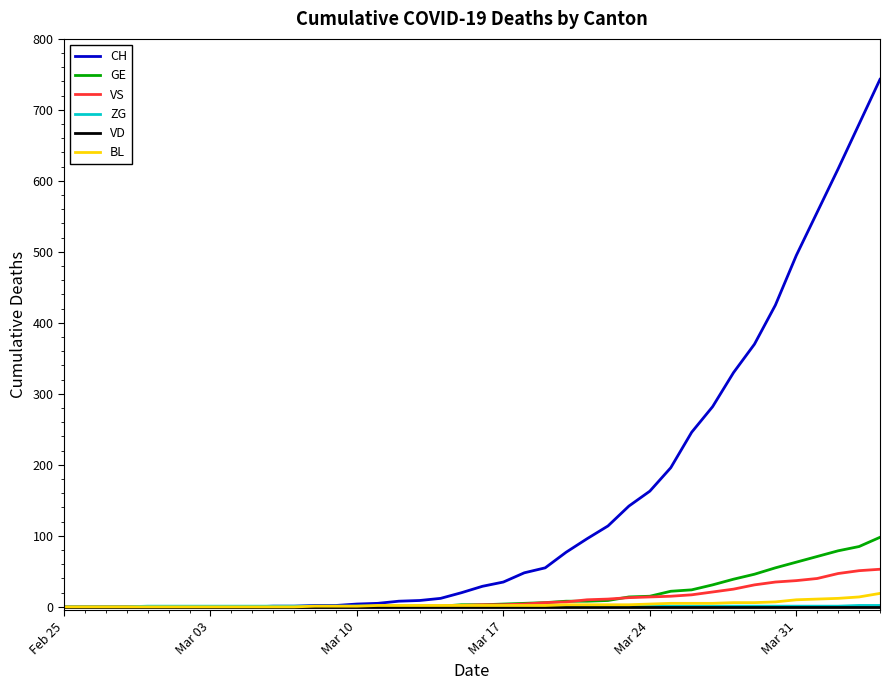

Which series has the largest range (max minus min)?

CH